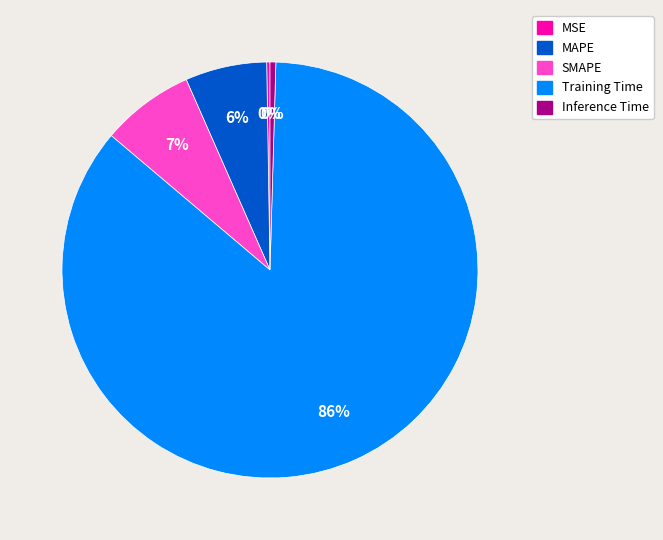

To the nearest percent, what percentage of the pie is SMAPE?

7%